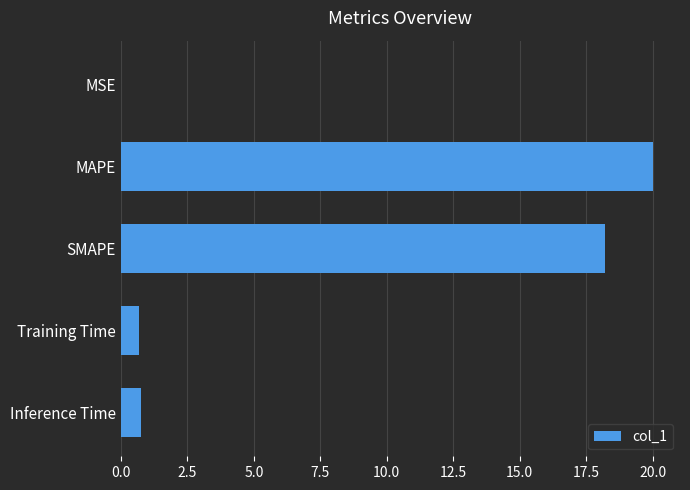

The value at SMAPE is 18.2. True or false?

True